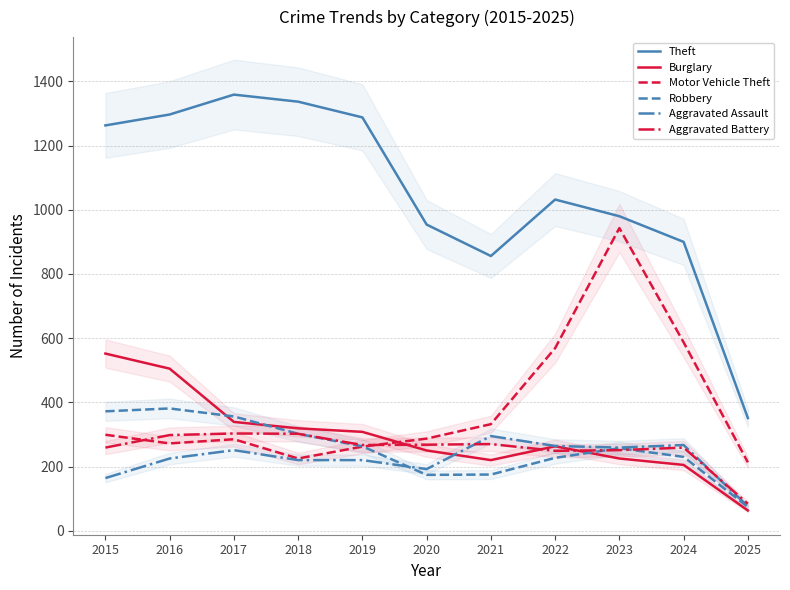

In Aggravated Assault, how many points are lower than both neighbors (excluding endpoints)?

2